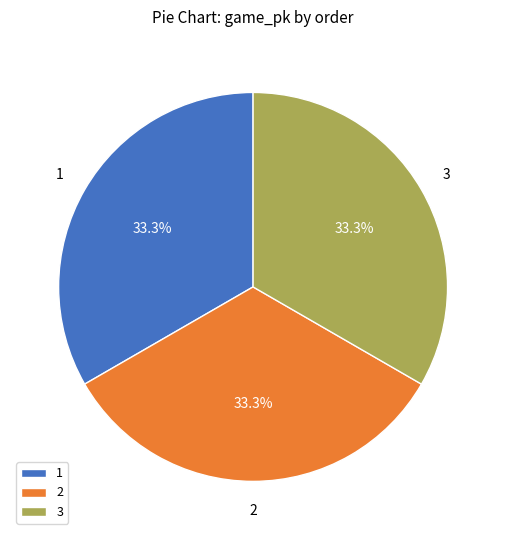

What percentage is the 2 slice, to the nearest percent?

33%